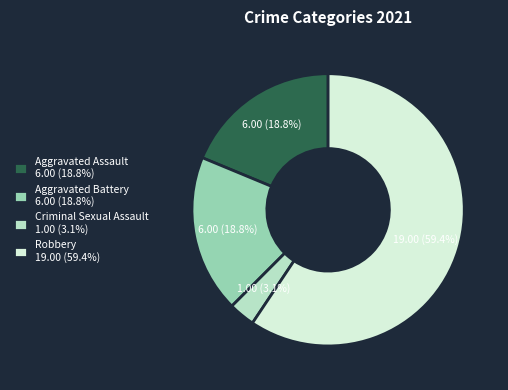

What is the ratio of the value at Robbery 19.00 (59.4%) to the value at Aggravated Assault 6.00 (18.8%)?

3.2